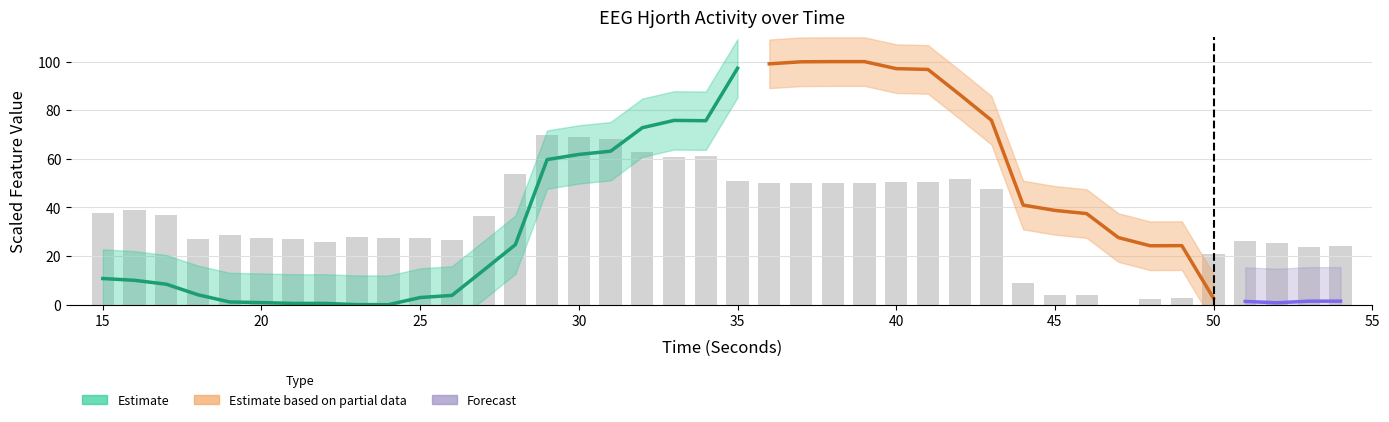

What is the sum of all values?

1434.3